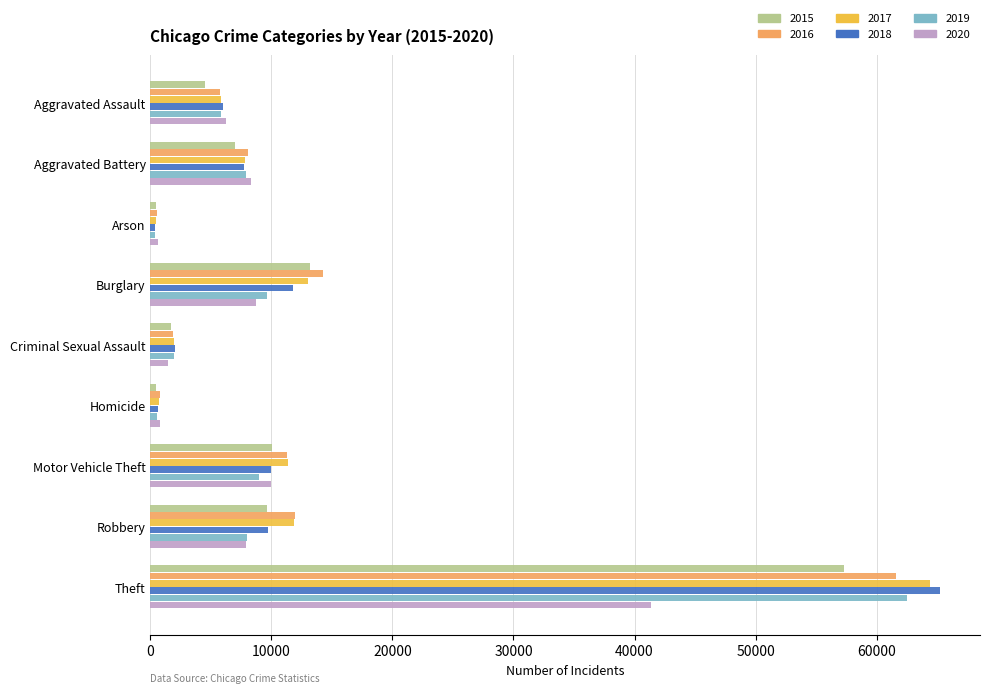

Read the 2015 value at Aggravated Battery, to the nearest 10.

7020